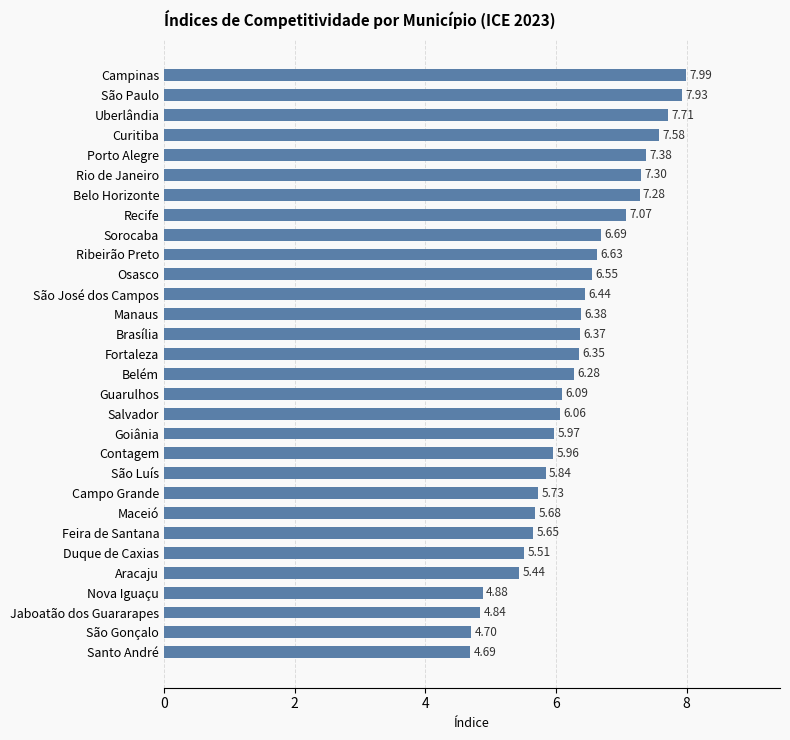

Rank the categories by value from highest to lowest.

Campinas, São Paulo, Uberlândia, Curitiba, Porto Alegre, Rio de Janeiro, Belo Horizonte, Recife, Sorocaba, Ribeirão Preto, Osasco, São José dos Campos, Manaus, Brasília, Fortaleza, Belém, Guarulhos, Salvador, Goiânia, Contagem, São Luís, Campo Grande, Maceió, Feira de Santana, Duque de Caxias, Aracaju, Nova Iguaçu, Jaboatão dos Guararapes, São Gonçalo, Santo André